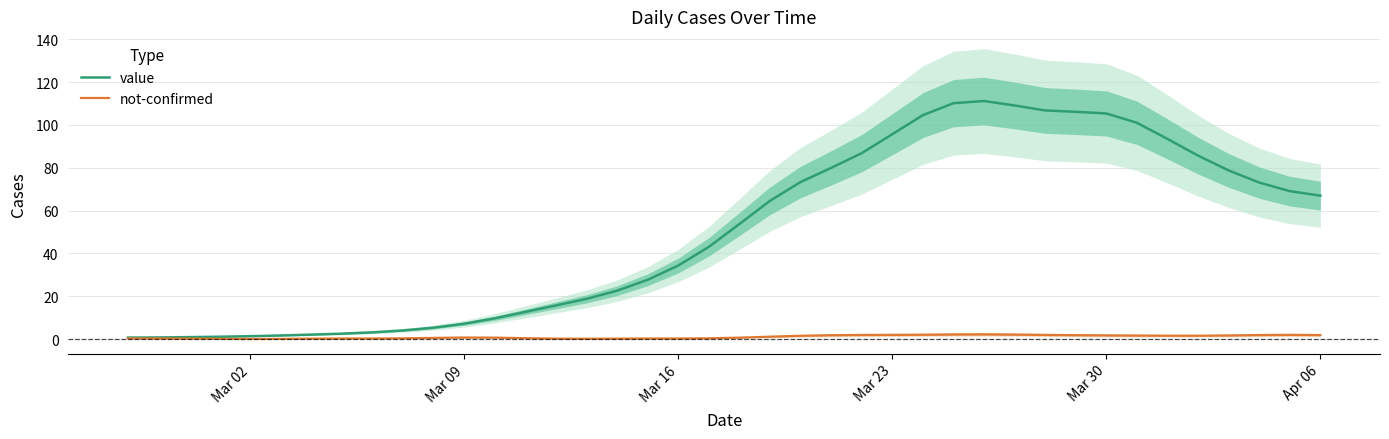

The not-confirmed series shows 1.8 at Mar 30. True or false?

True